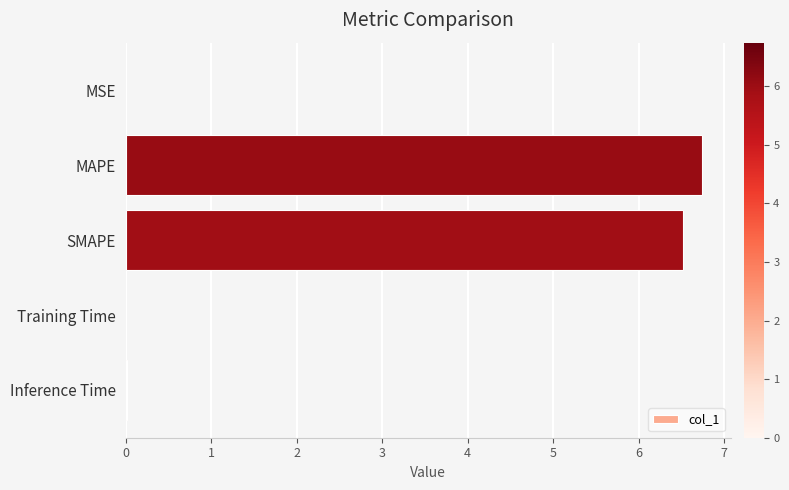

What is the sum of all values?

13.3